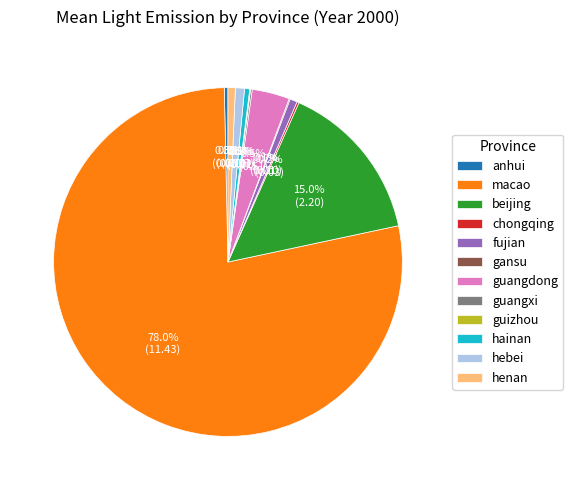

What is the largest slice in the pie chart?

macao